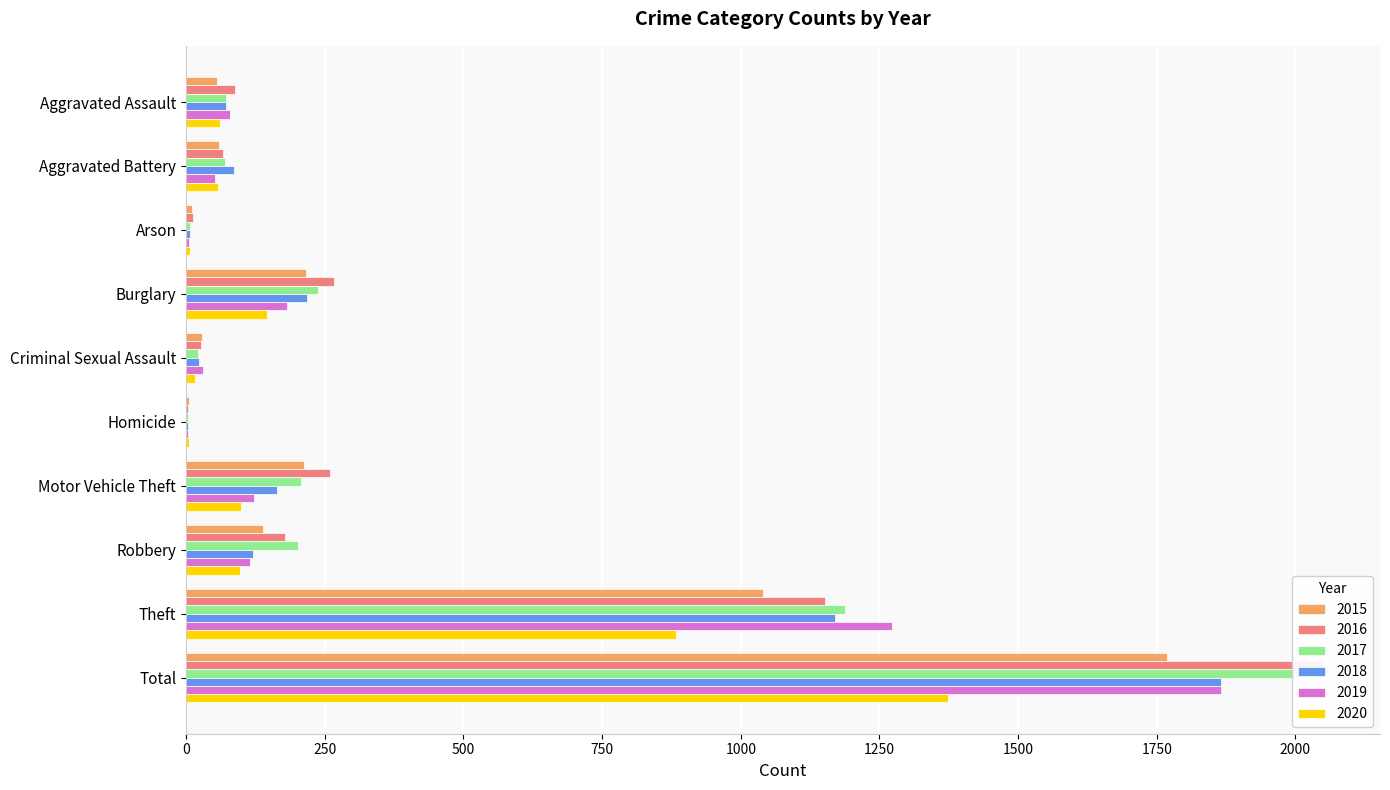

What are all the series names shown in the legend?

2015, 2016, 2017, 2018, 2019, 2020